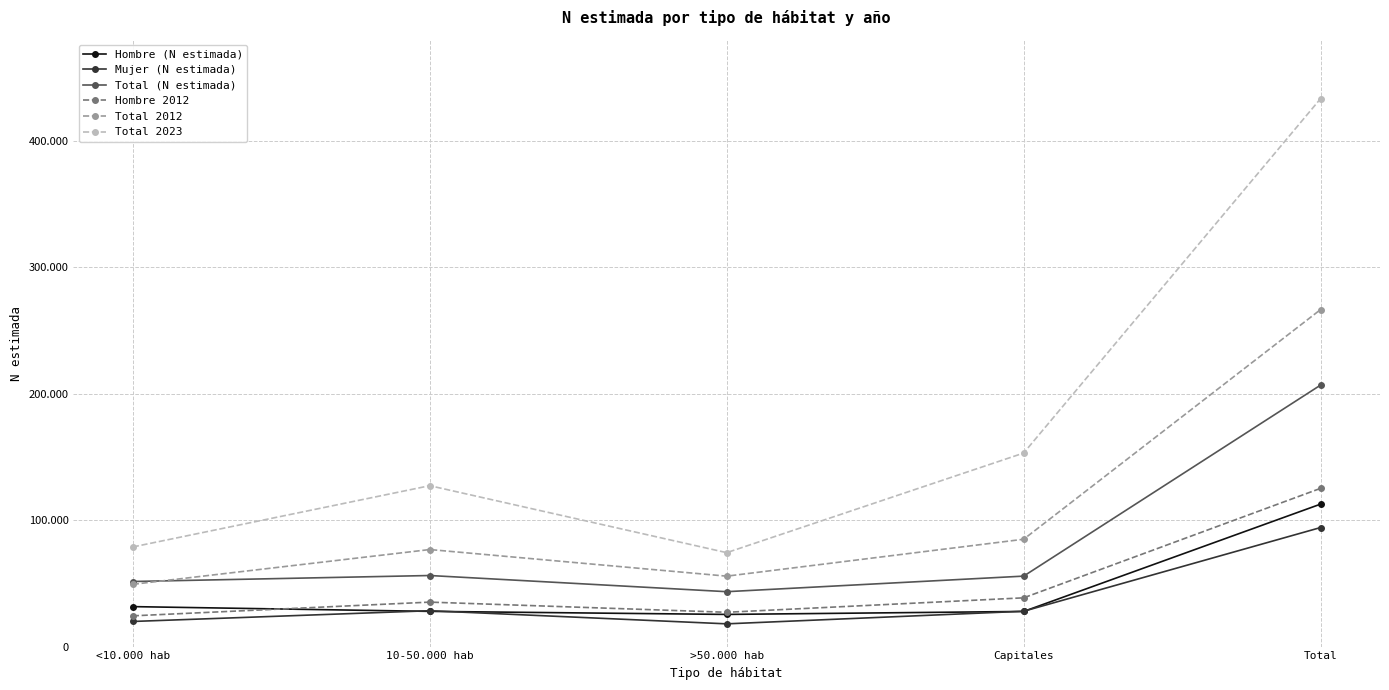

Rank the categories by Mujer (N estimada) value from highest to lowest.

Total, 10-50.000 hab, Capitales, <10.000 hab, >50.000 hab